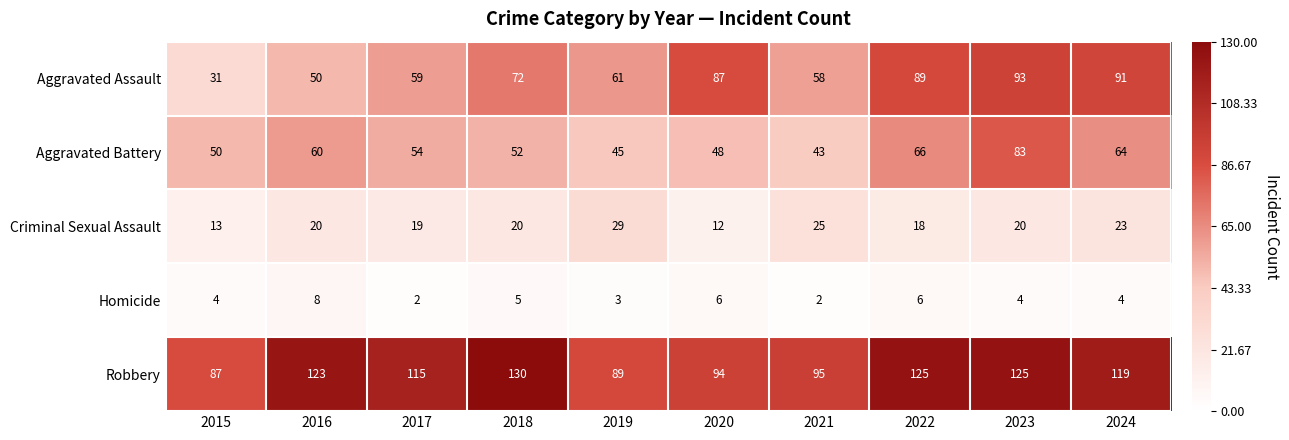

Where does the Aggravated Battery series first go above 54?

2016